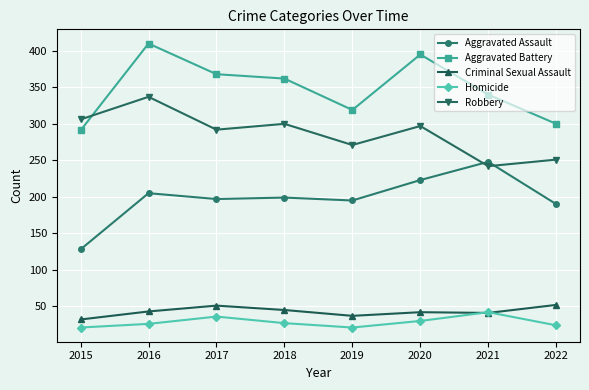

What is the value of the Aggravated Battery point at the 7th from the left?

340